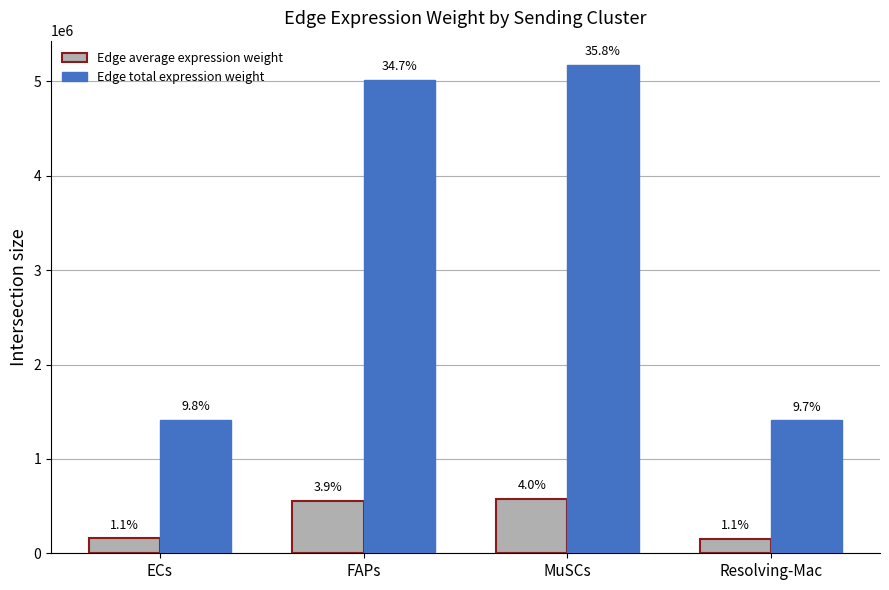

Reading left to right, what are all the values shown in this chart?

Edge average expression weight: ECs=157144.2	FAPs=557635.4	MuSCs=574729.2	Resolving-Mac=156388.2
Edge total expression weight: ECs=1414297.4	FAPs=5018718.4	MuSCs=5172563.1	Resolving-Mac=1407493.8